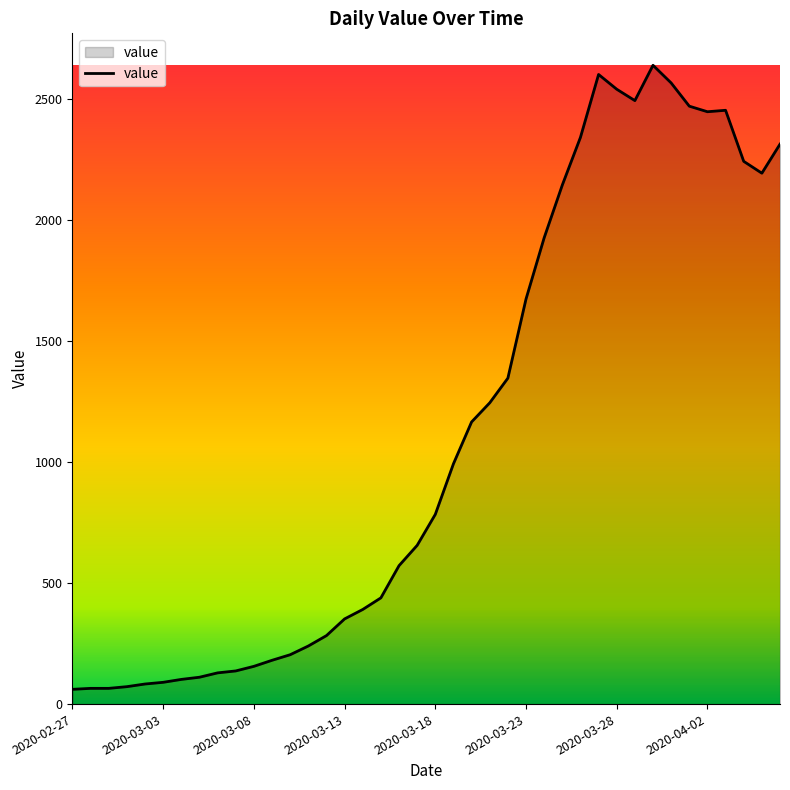

What is the smallest value displayed?

61